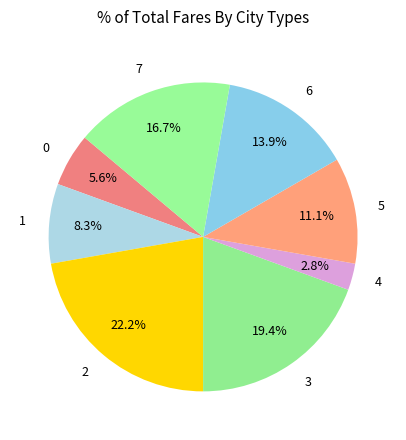

Approximately how many times larger is the value at 1 compared to 0?

1.5